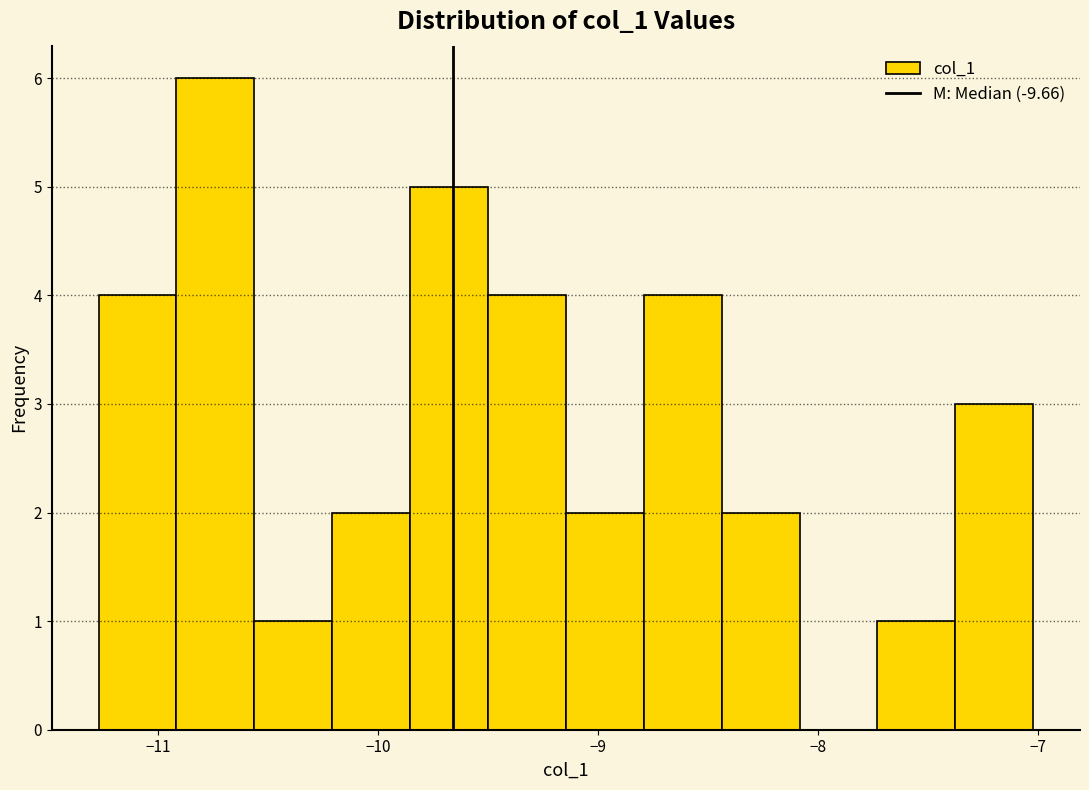

Around what value on the x-axis is the tallest bar? Give the approximate position of its centre, as read against the axis.

-10.7